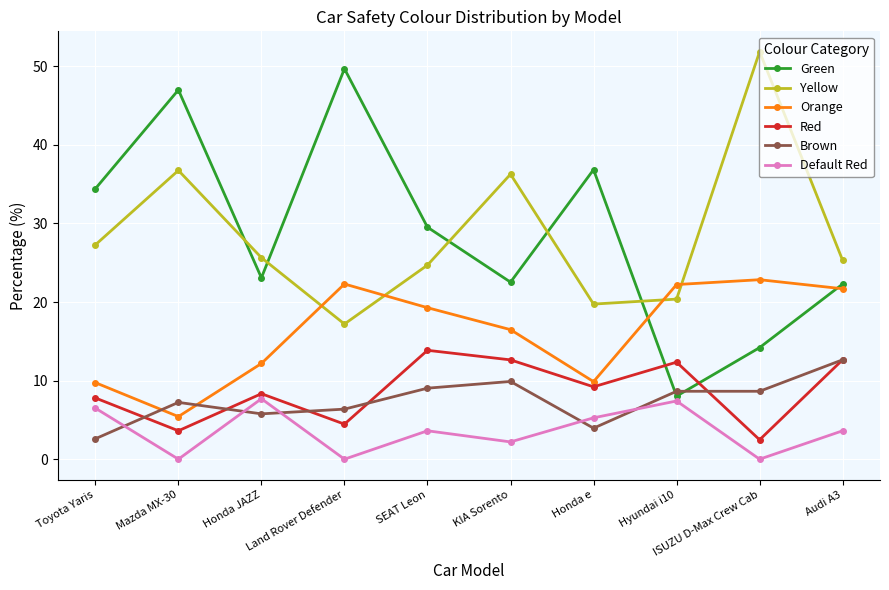

What is the total value across all series at Honda e?

84.9